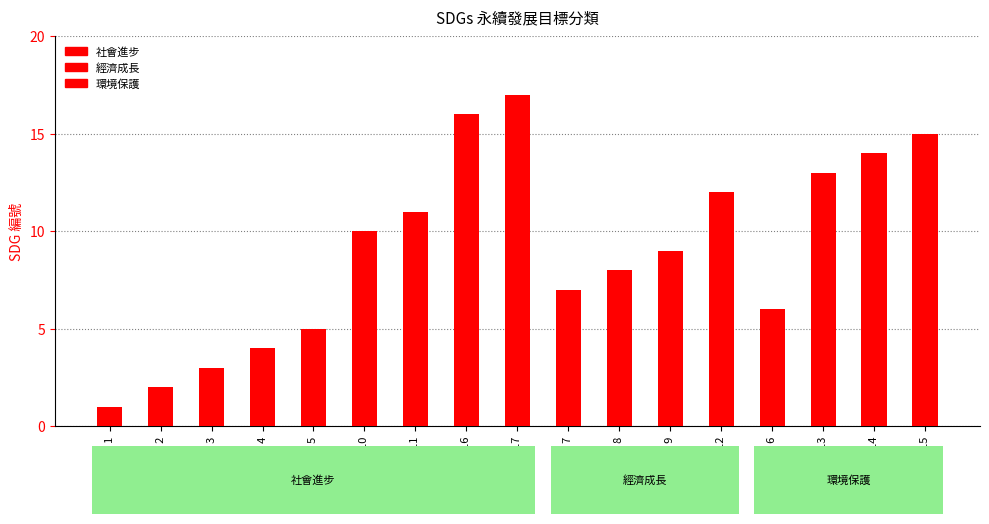

Which series has the largest total across all categories?

社會進步